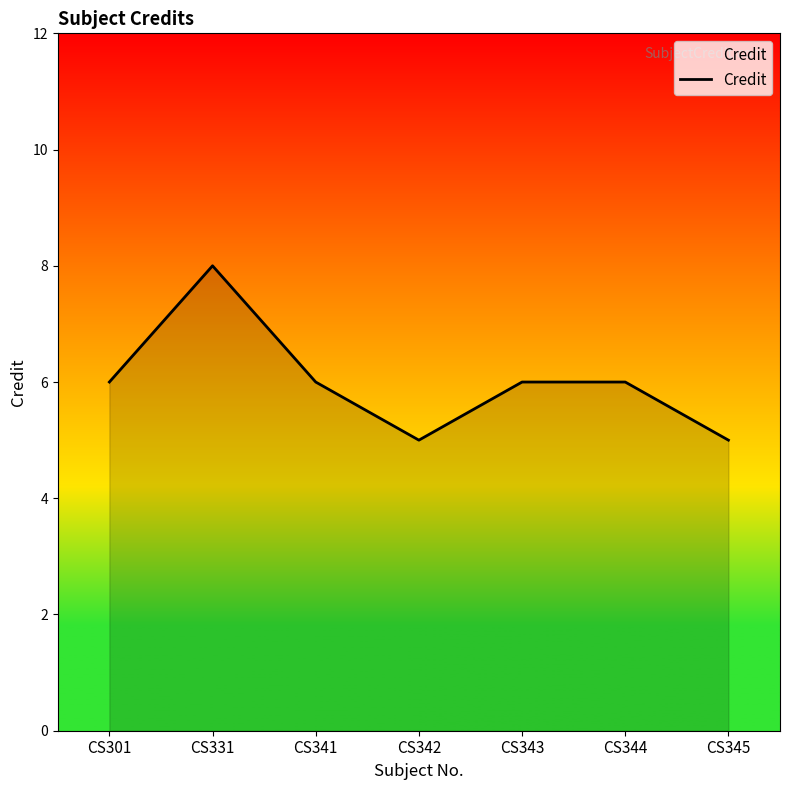

What is the maximum value shown in the chart?

8